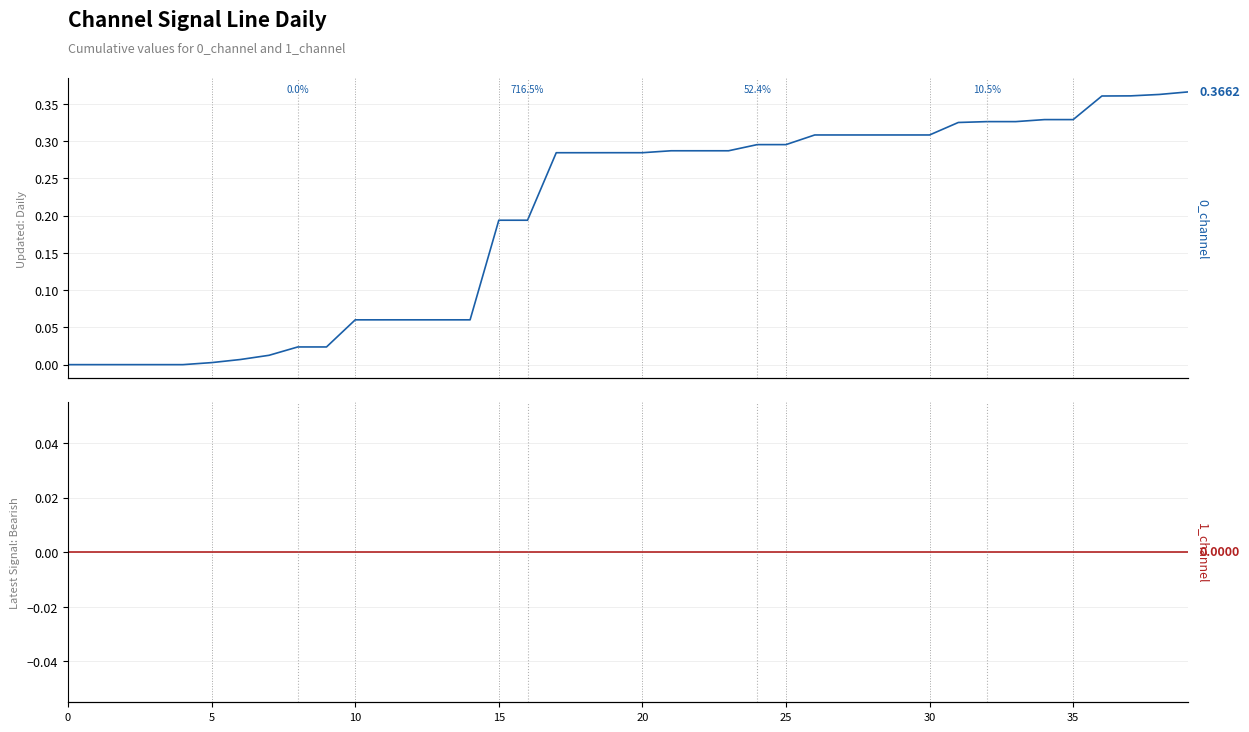

What is the spread (max minus min) of values at 21?

0.3